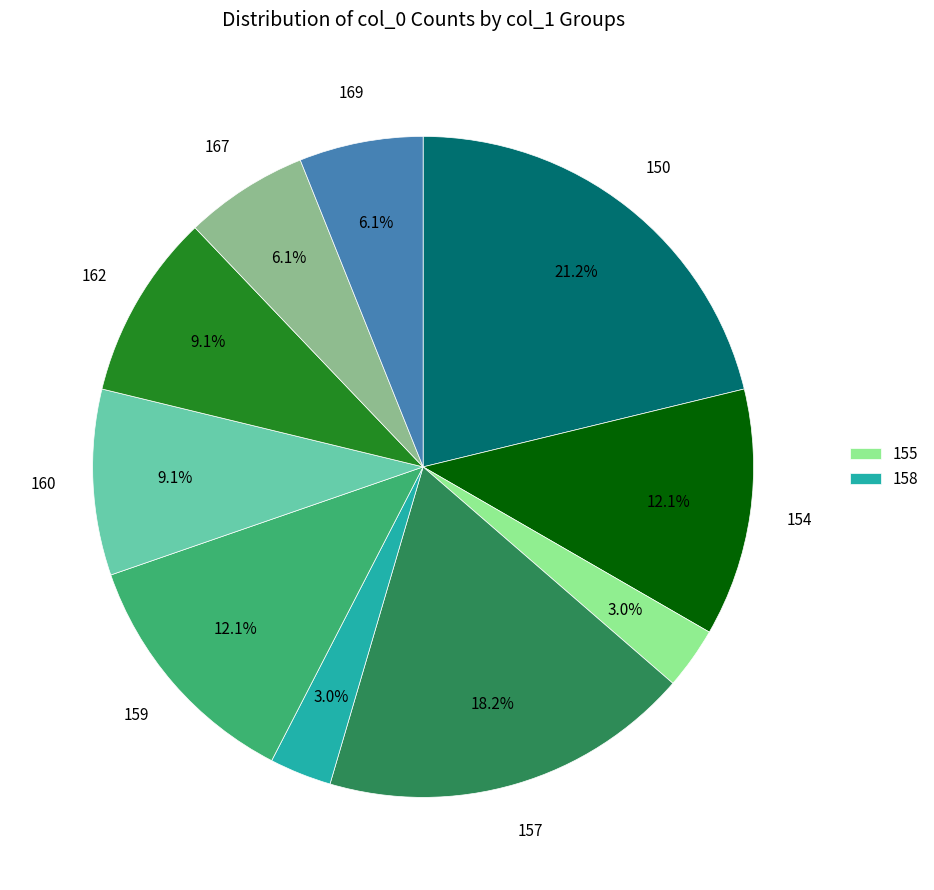

Count the number of slices in the pie.

10